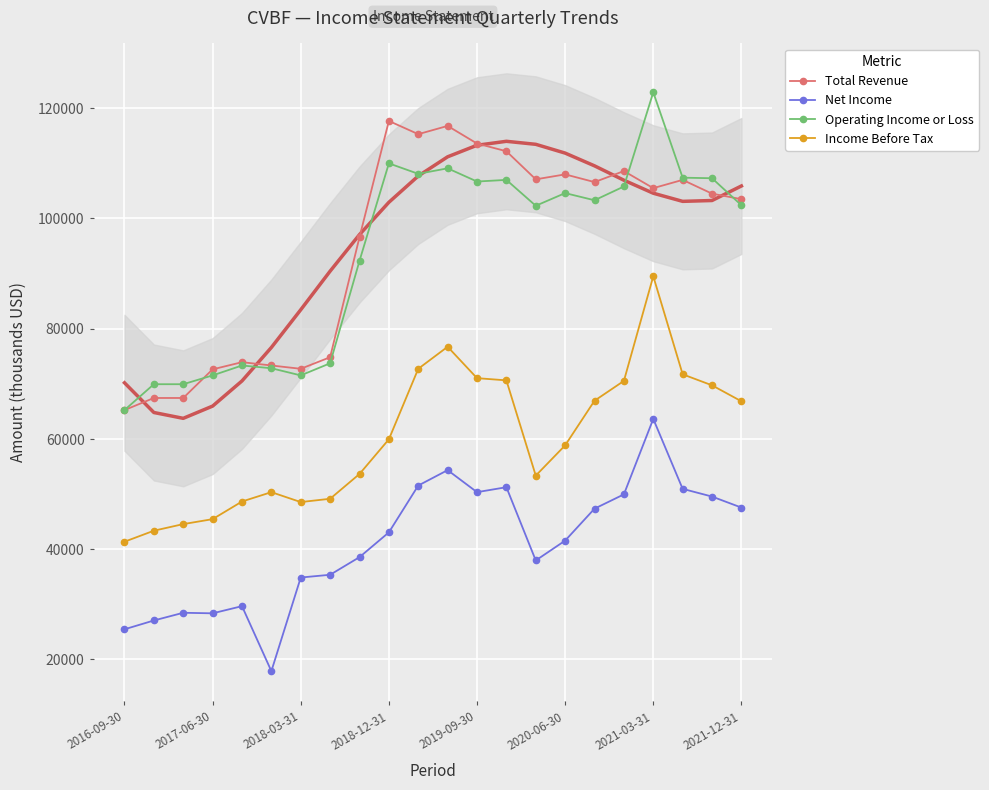

Is this an area chart (filled region under the line)?

No